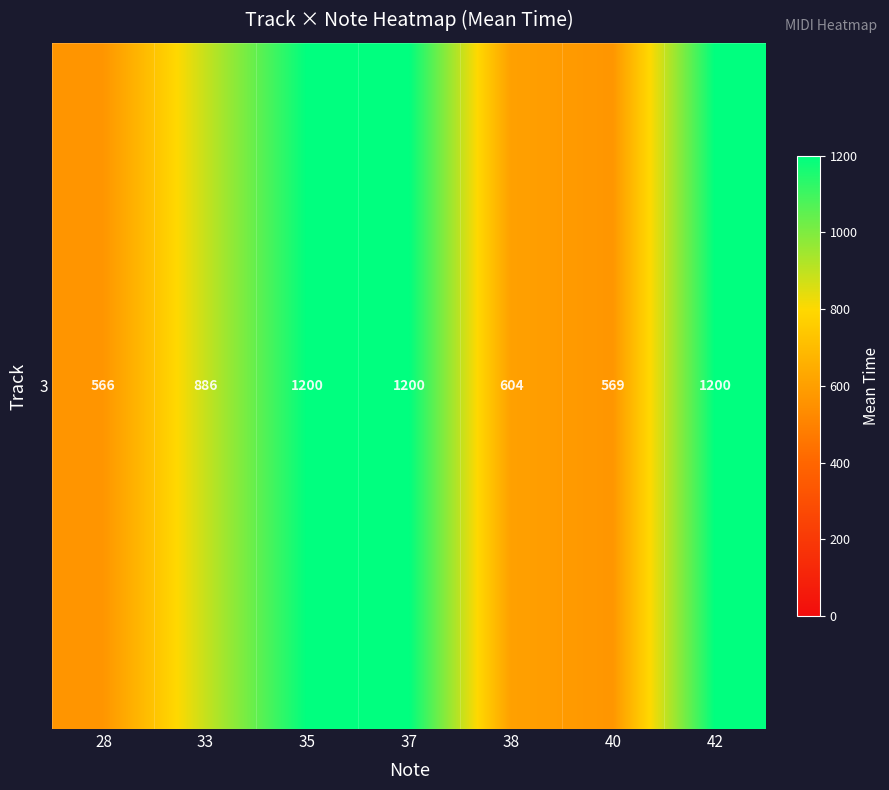

What is the average value?

889.3